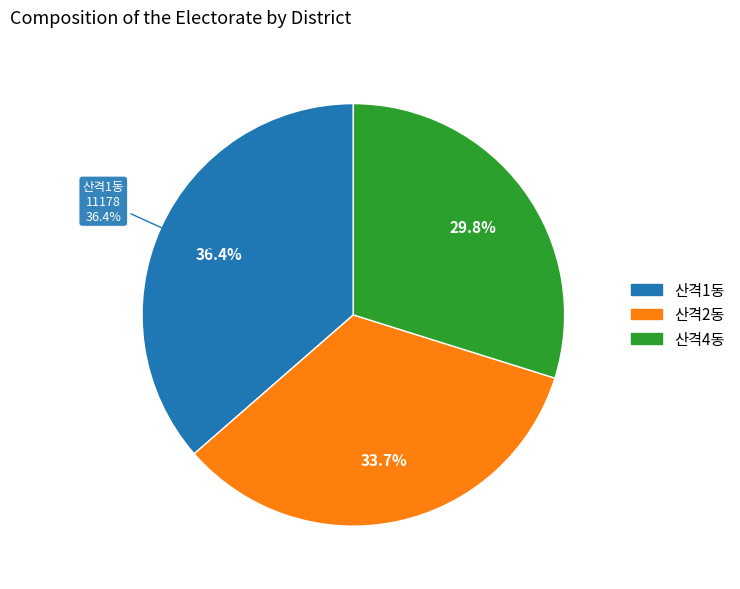

How many slices are in this pie chart?

3